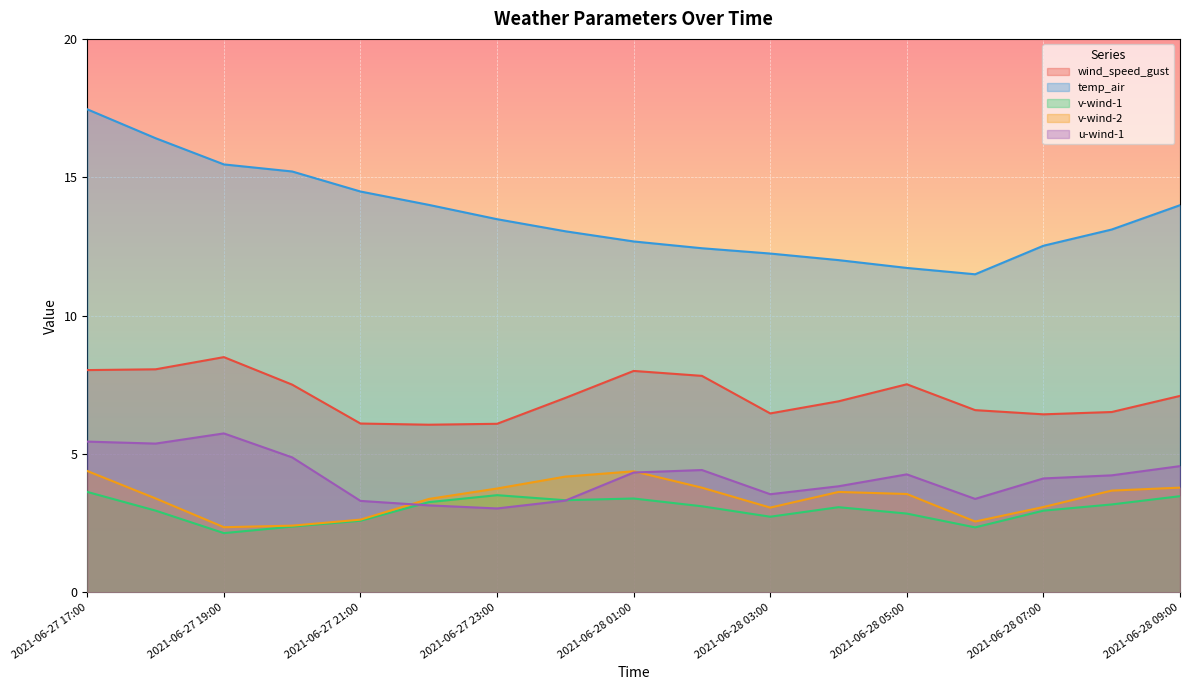

How many categories are shown in the chart?

17